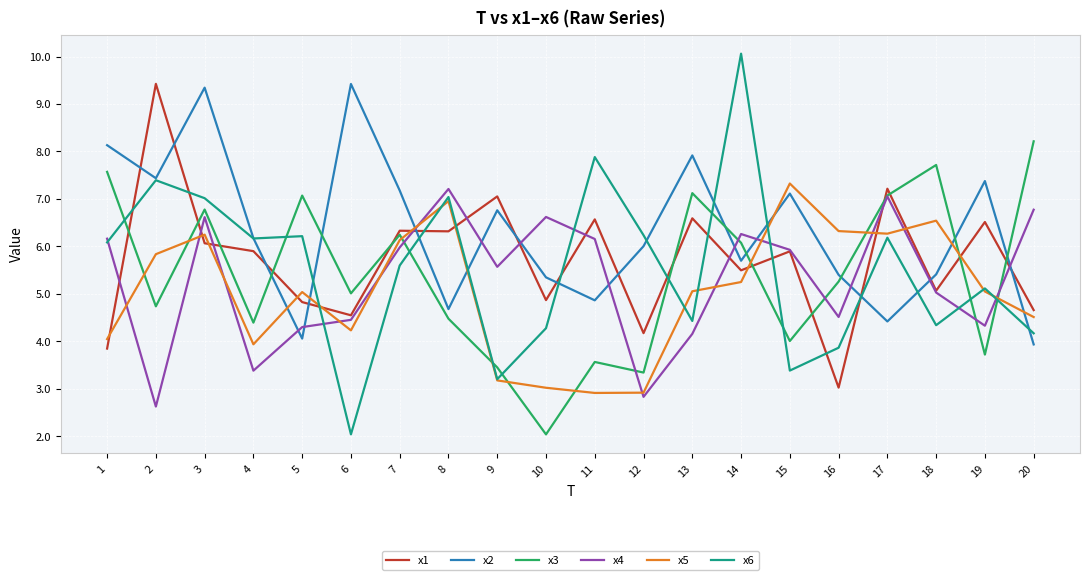

What is the total value across all series at 13?

35.3